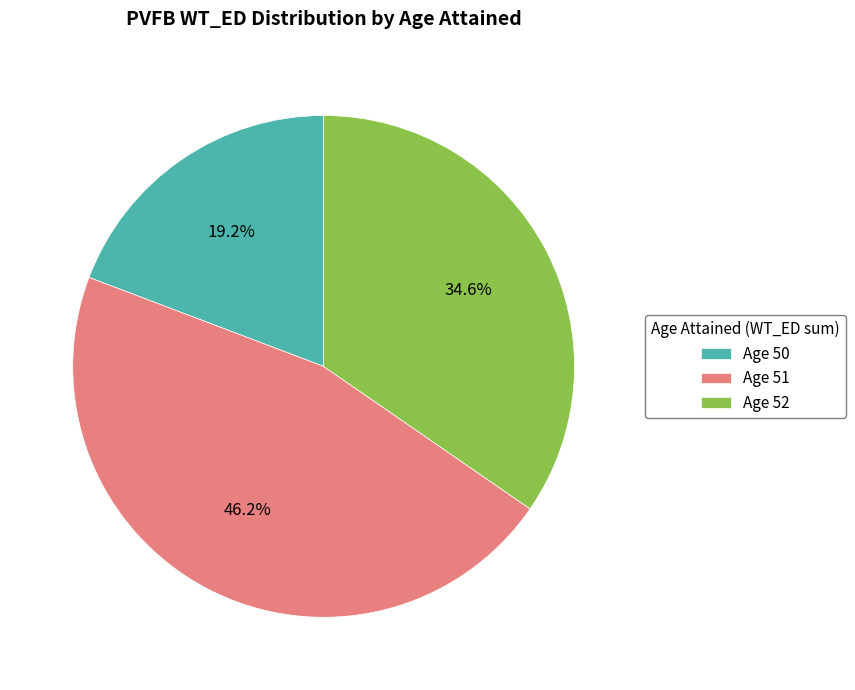

Which category has the biggest portion of the pie?

Age 51